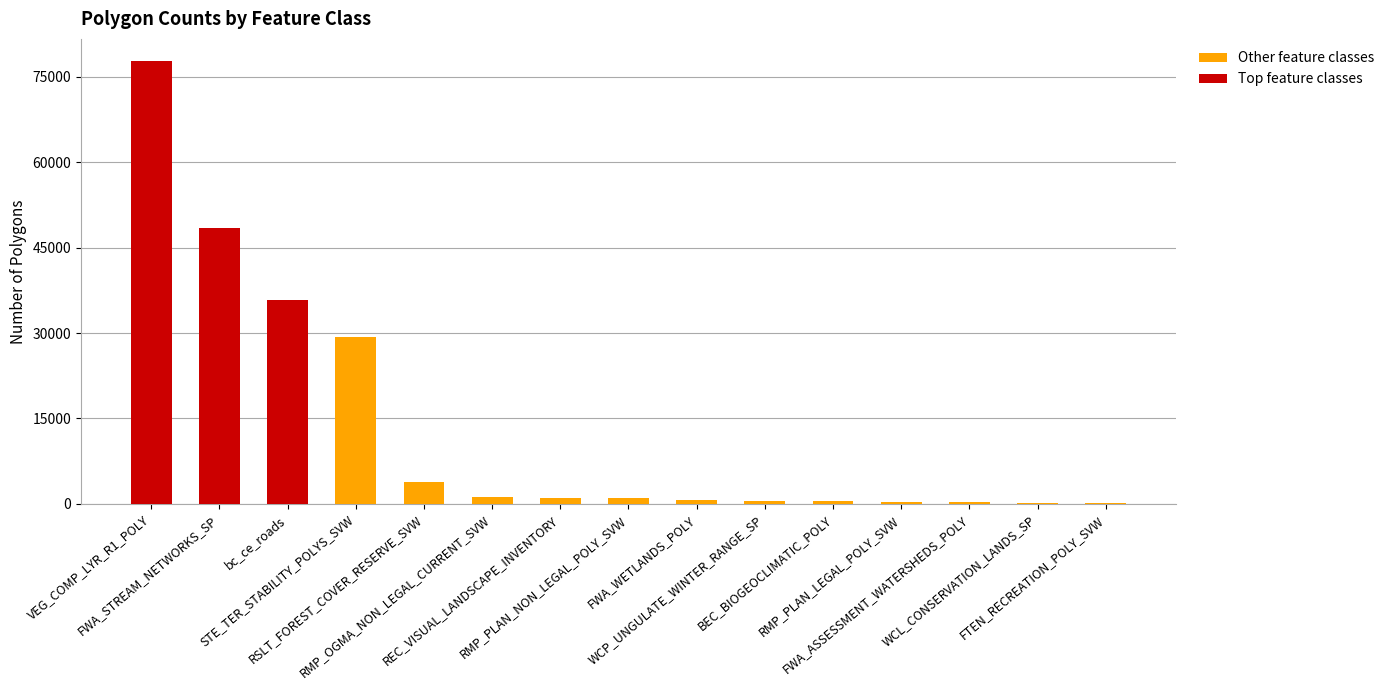

What is the sum of all Other feature classes values?

39368